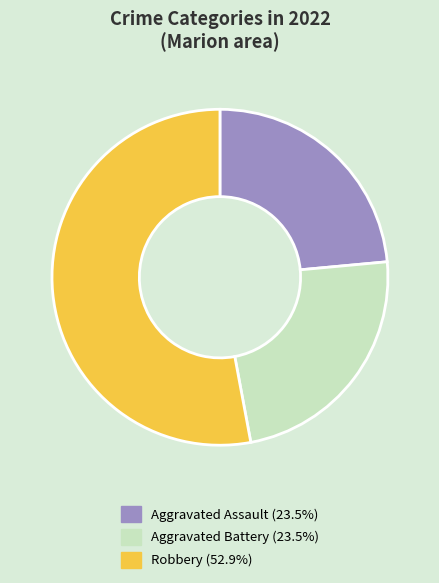

Is there a majority slice in this chart?

Yes